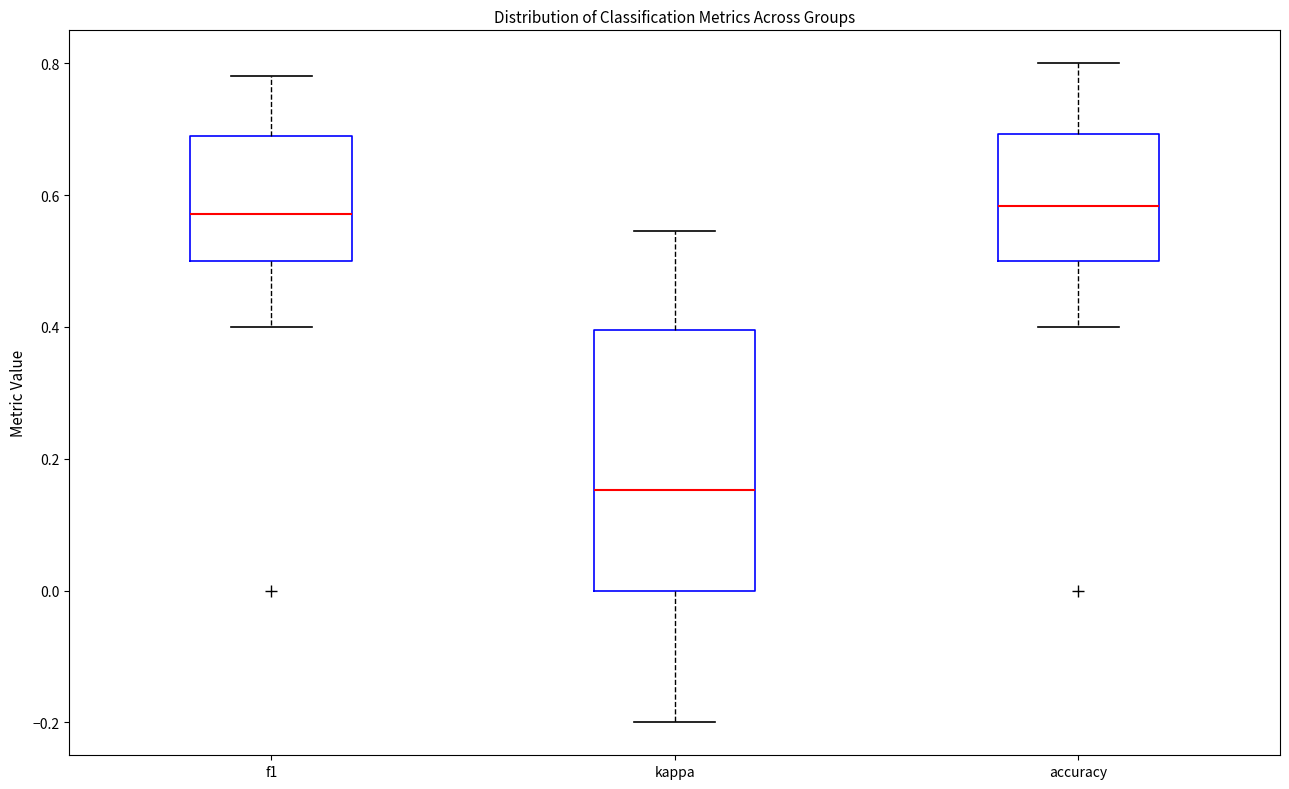

Reading left to right, read every box against the y-axis: the position of its median line, the range the box covers, and the ends of its whiskers. The values are not printed on the chart, so give them approximately, as read against the axis.

f1: median 0.58, box 0.50 to 0.70, whiskers 0.40 to 0.78
kappa: median 0.16, box 0.00 to 0.40, whiskers -0.20 to 0.54
accuracy: median 0.58, box 0.50 to 0.70, whiskers 0.40 to 0.80